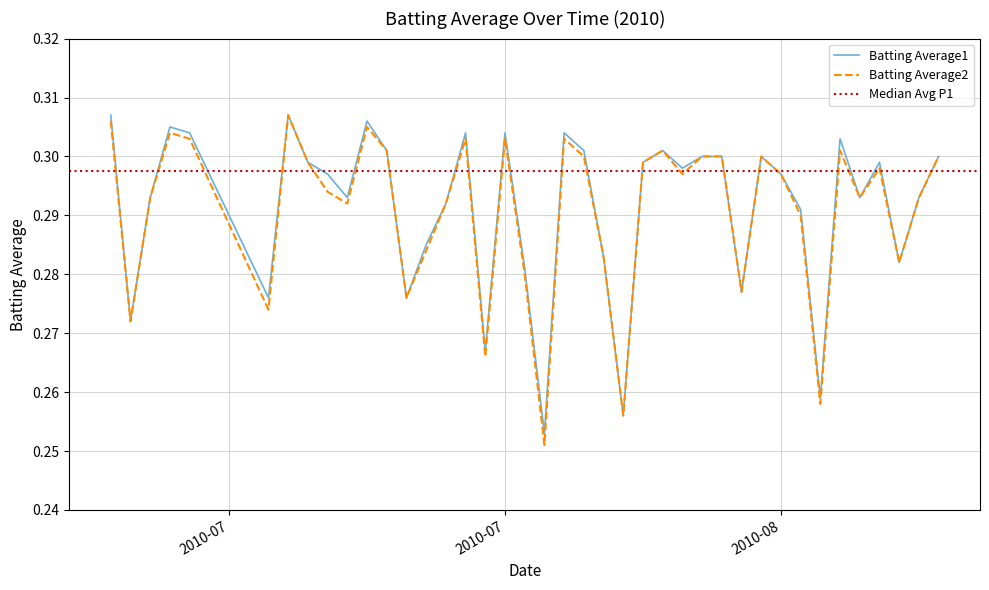

What is the sum of all Batting Average2 values?

11.6